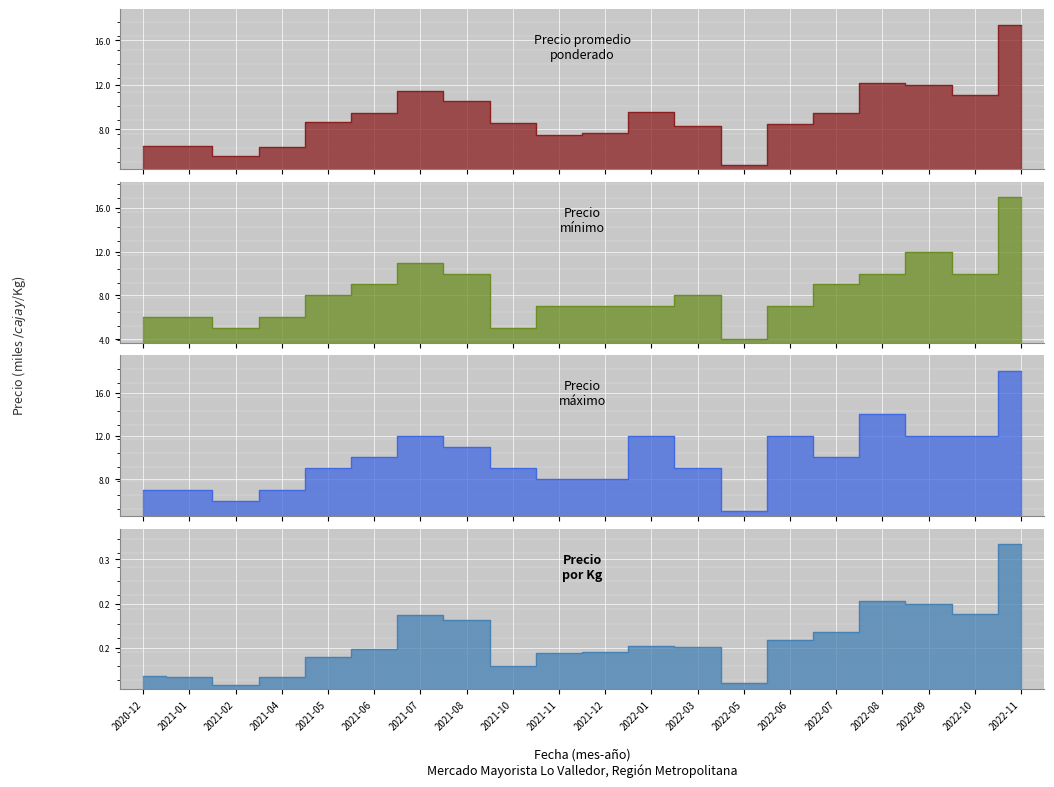

Where does the Precio maximo series first go above 10000?

2021-07